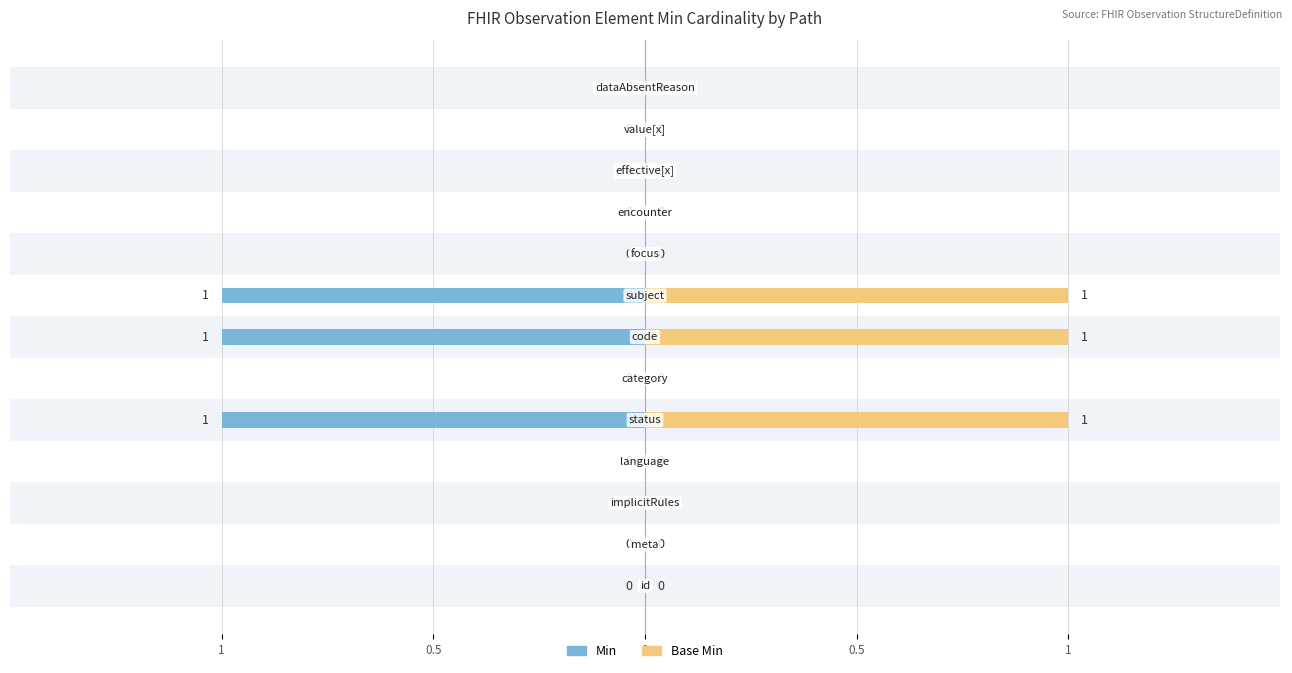

What is the difference between the second highest and minimum values in the Min series?

1